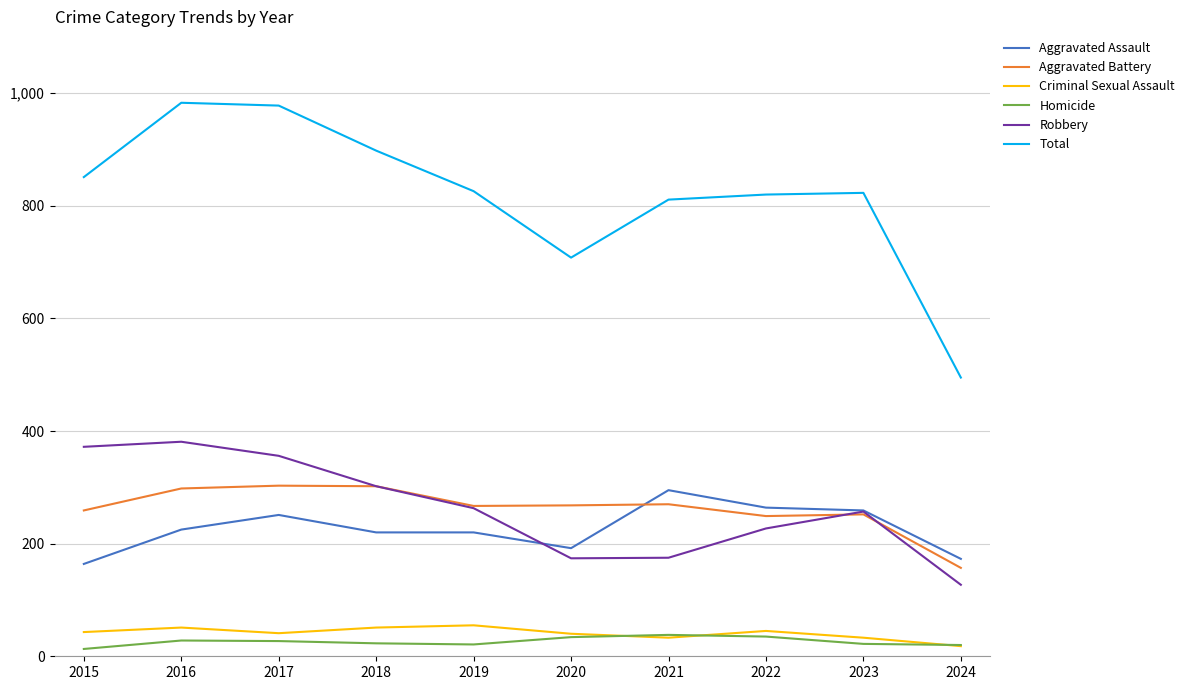

What is the difference between the maximum and minimum values in the Aggravated Battery series?

146